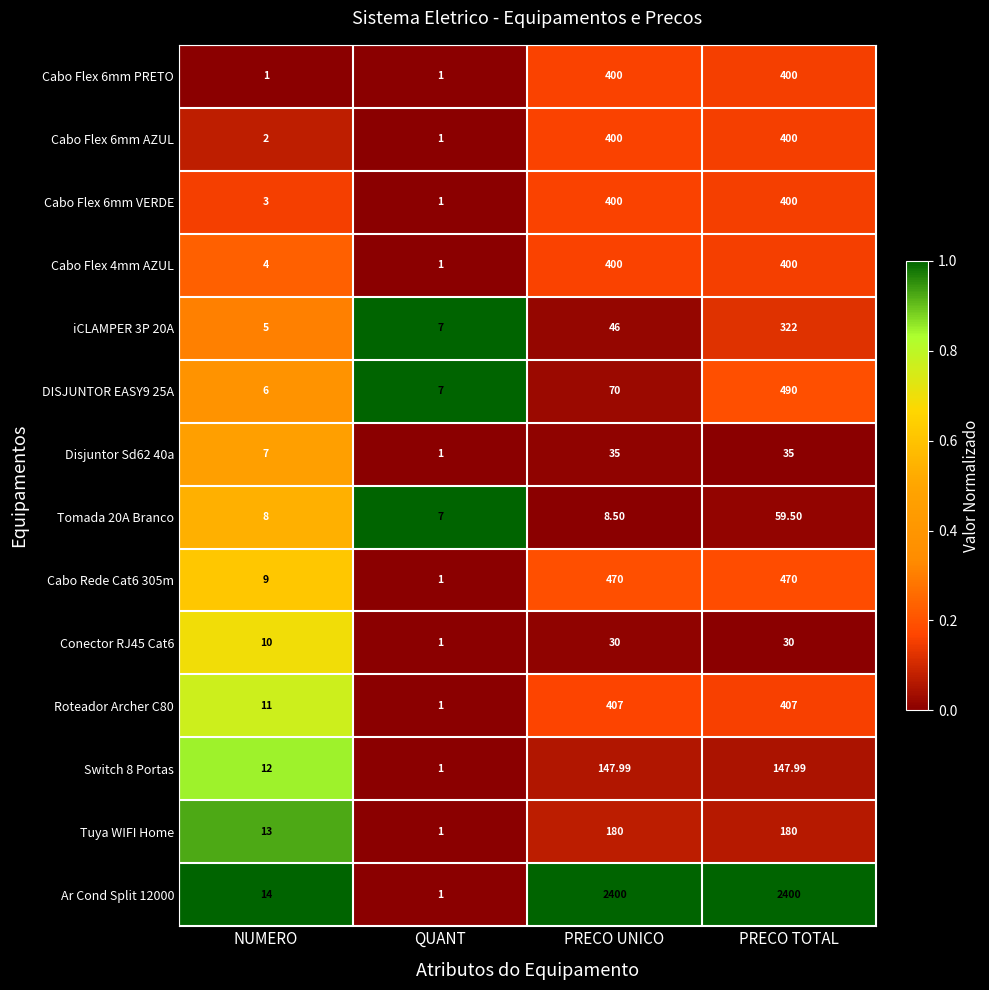

Which category has the lowest value in the Cabo Flex 4mm AZUL series?

QUANT